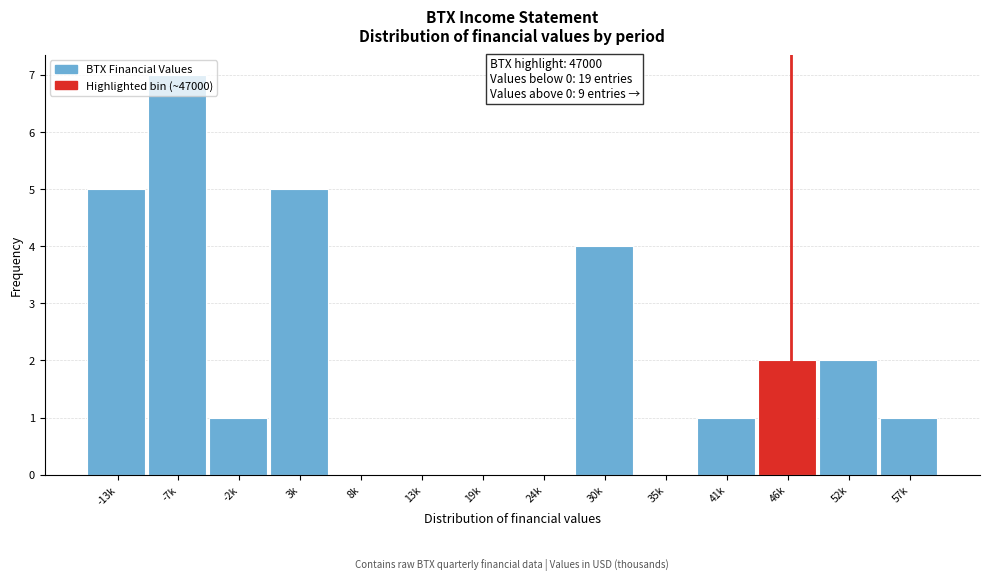

Which has a higher value, 30k or 52k?

30k